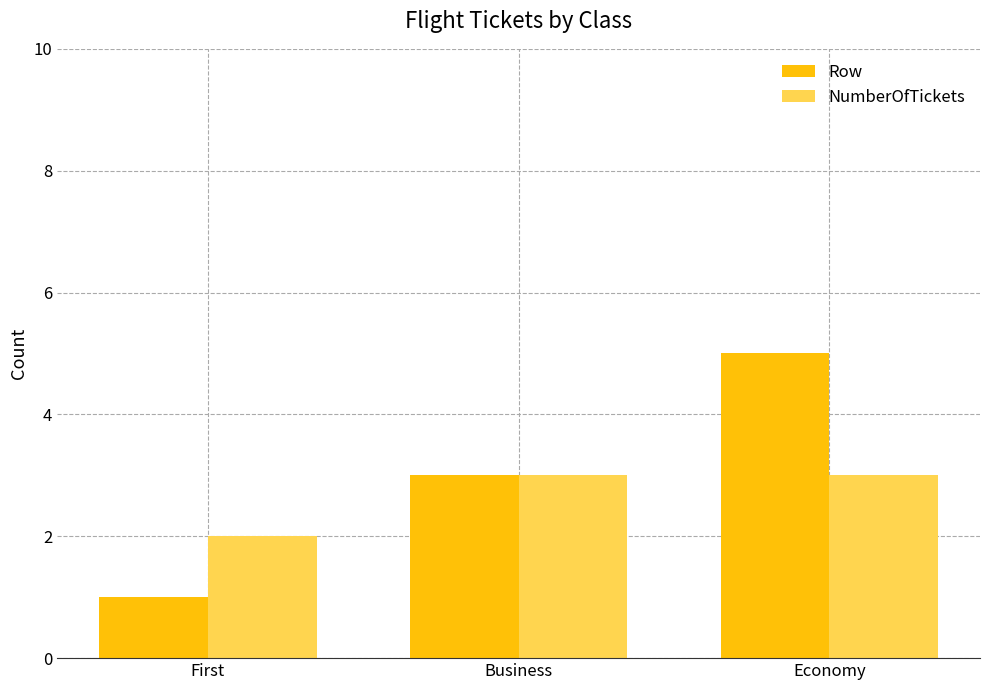

What are all the series names shown in the legend?

Row, NumberOfTickets